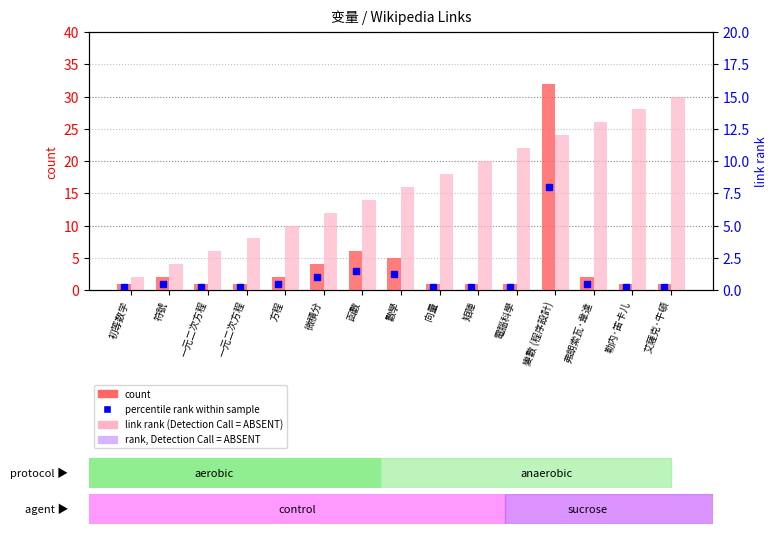

True or false: count has a value of 0 at 向量.

False